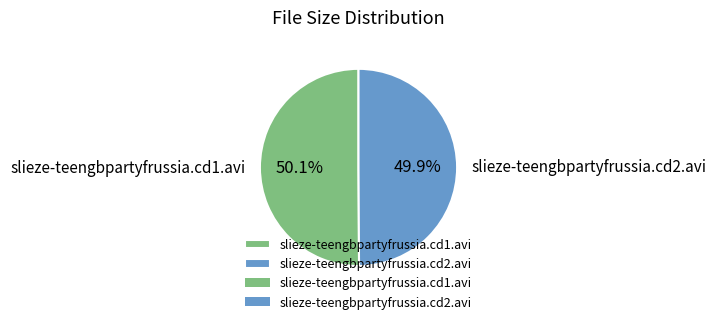

The slieze-teengbpartyfrussia.cd1.avi slice represents 58% of the pie. True or false?

False